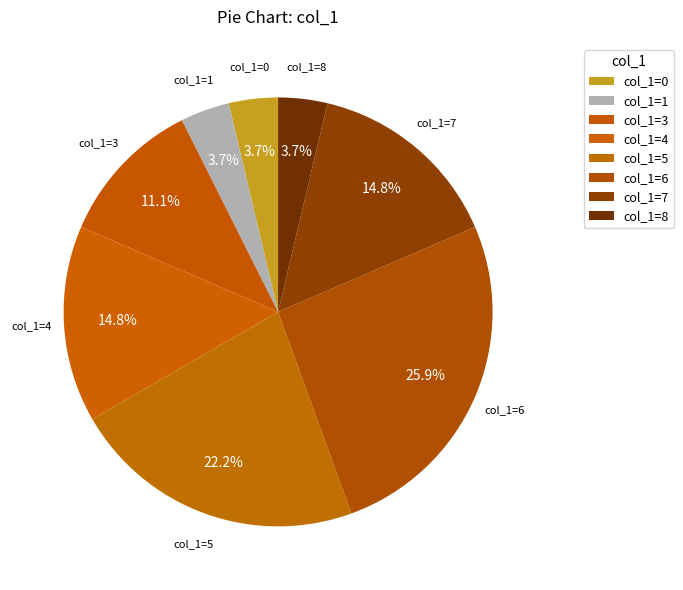

What is the ratio of the value at col_1=7 to the value at col_1=5?

0.7